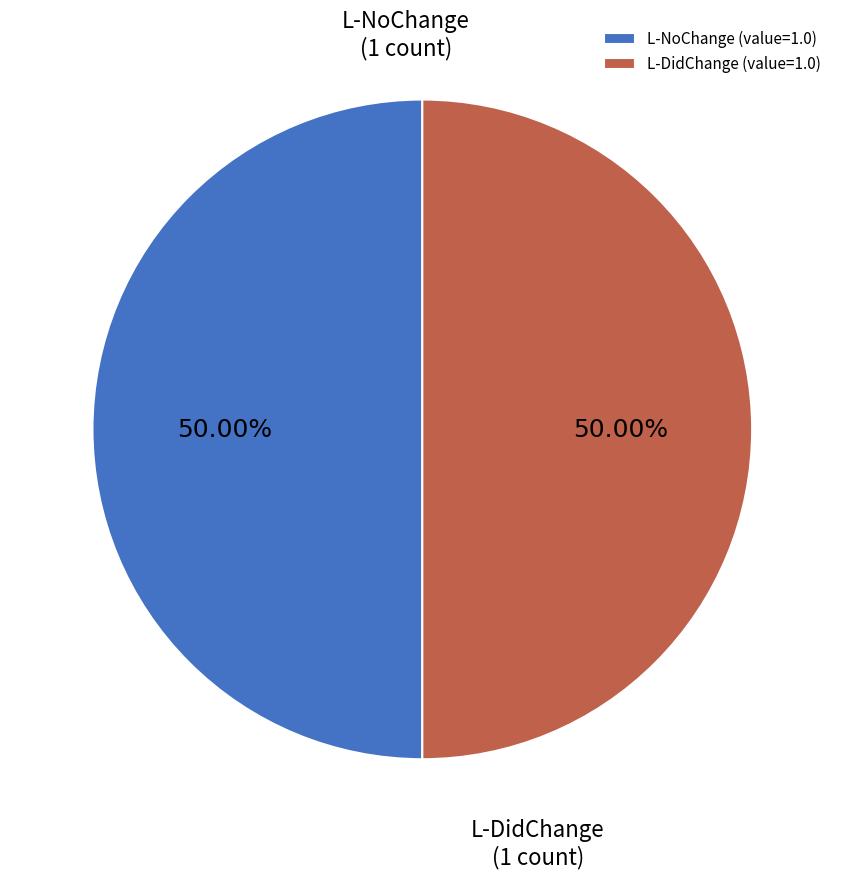

How many slices are in this pie chart?

2